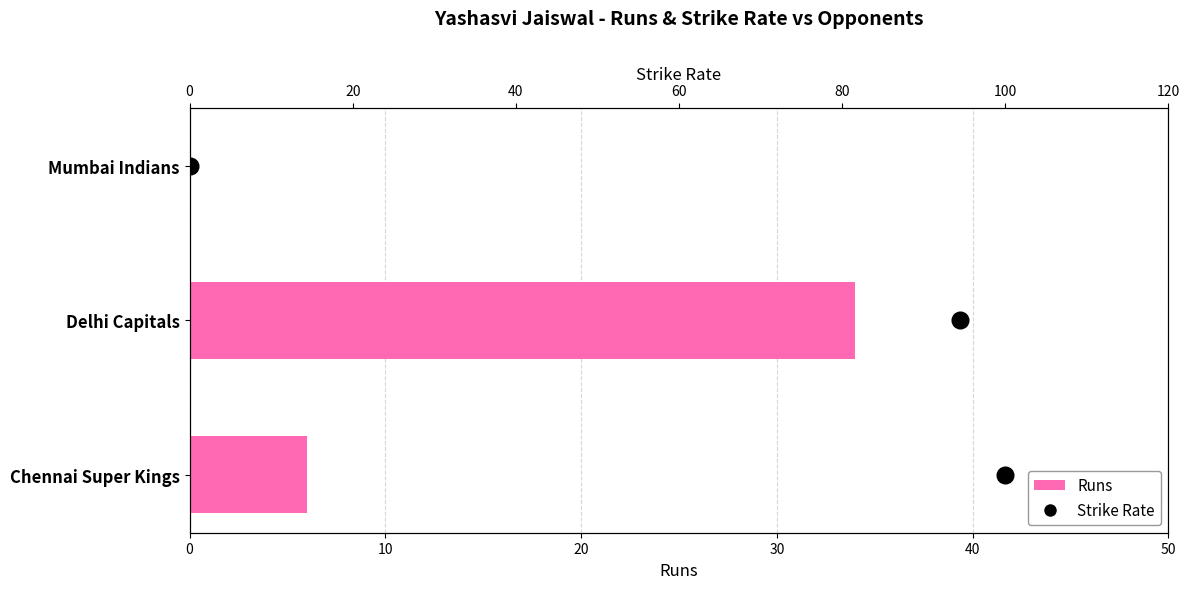

Count the Runs values in the range 0 to 34.

3